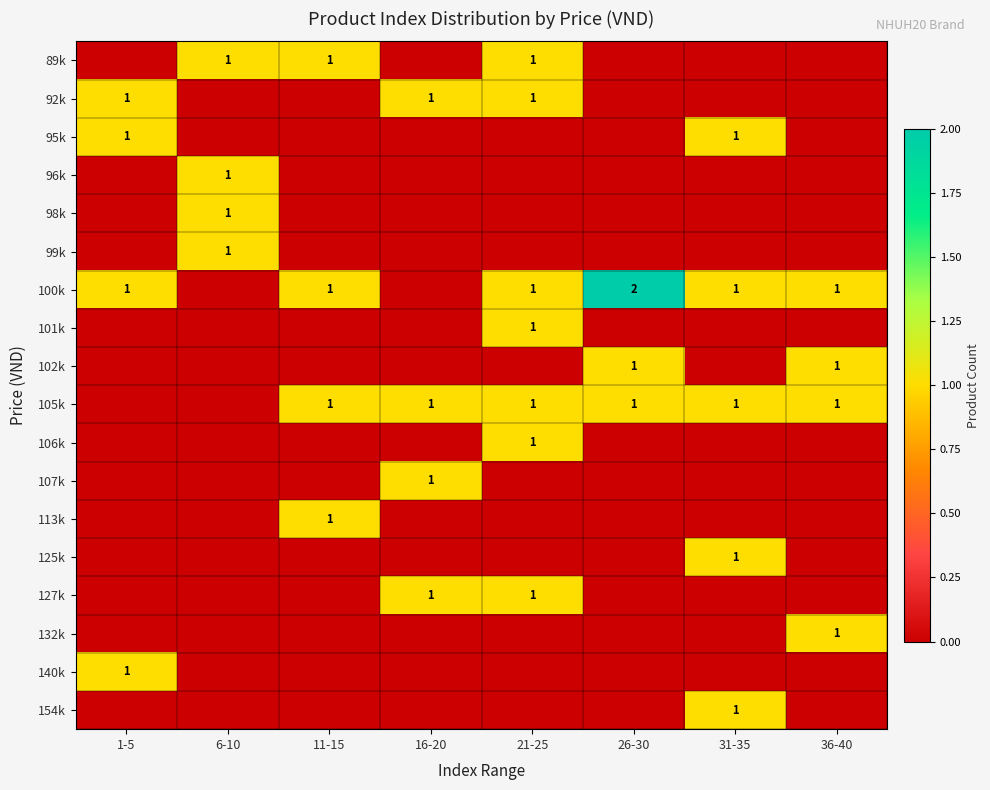

Is it true that 89k equals 0 at 11-15?

False